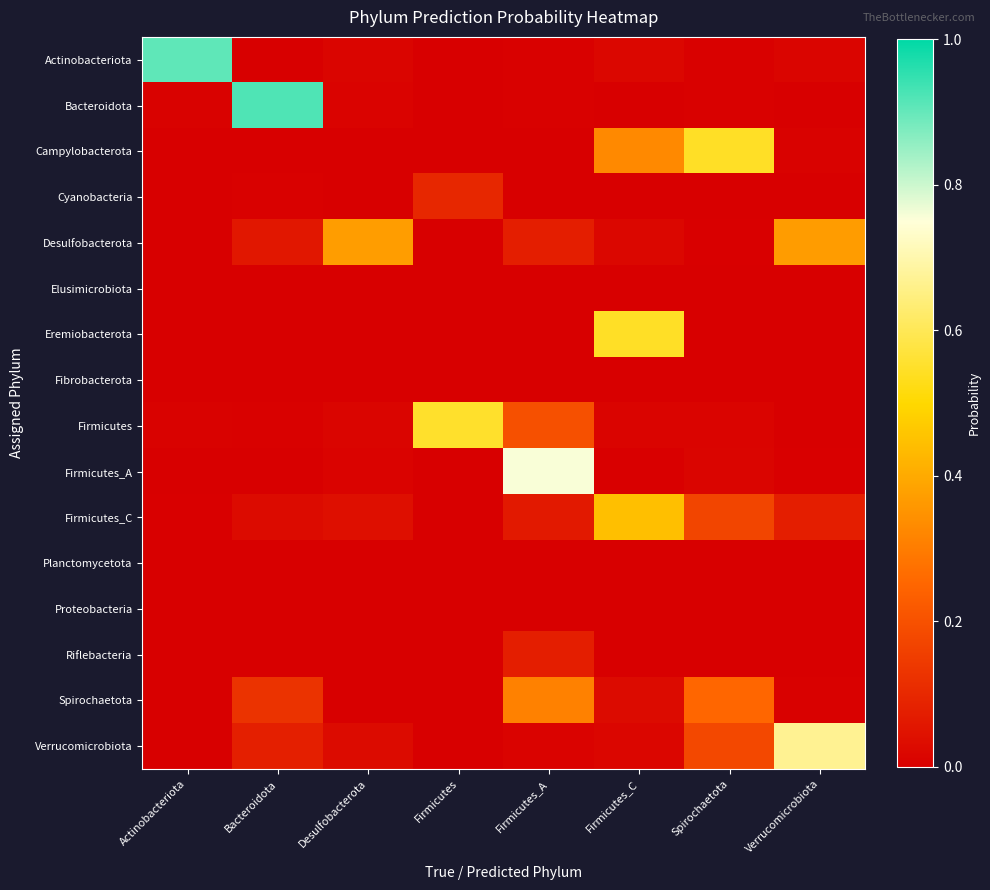

Reading left to right, what are all the values shown in this chart?

Actinobacteriota: Actinobacteriota=0.9	Bacteroidota=0.0	Desulfobacterota=0.0	Firmicutes=0.0	Firmicutes_A=0.0	Firmicutes_C=0.0	Spirochaetota=0.0	Verrucomicrobiota=0.0
Bacteroidota: Actinobacteriota=0.0	Bacteroidota=0.9	Desulfobacterota=0.0	Firmicutes=0.0	Firmicutes_A=0.0	Firmicutes_C=0.0	Spirochaetota=0.0	Verrucomicrobiota=0.0
Campylobacterota: Actinobacteriota=0.0	Bacteroidota=0.0	Desulfobacterota=0.0	Firmicutes=0.0	Firmicutes_A=0.0	Firmicutes_C=0.3	Spirochaetota=0.5	Verrucomicrobiota=0.0
Cyanobacteria: Actinobacteriota=0.0	Bacteroidota=0.0	Desulfobacterota=0.0	Firmicutes=0.1	Firmicutes_A=0.0	Firmicutes_C=0.0	Spirochaetota=0.0	Verrucomicrobiota=0.0
Desulfobacterota: Actinobacteriota=0.0	Bacteroidota=0.1	Desulfobacterota=0.4	Firmicutes=0.0	Firmicutes_A=0.1	Firmicutes_C=0.0	Spirochaetota=0.0	Verrucomicrobiota=0.4
Elusimicrobiota: Actinobacteriota=0.0	Bacteroidota=0.0	Desulfobacterota=0.0	Firmicutes=0.0	Firmicutes_A=0.0	Firmicutes_C=0.0	Spirochaetota=0.0	Verrucomicrobiota=0.0
Eremiobacterota: Actinobacteriota=0.0	Bacteroidota=0.0	Desulfobacterota=0.0	Firmicutes=0.0	Firmicutes_A=0.0	Firmicutes_C=0.5	Spirochaetota=0.0	Verrucomicrobiota=0.0
Fibrobacterota: Actinobacteriota=0.0	Bacteroidota=0.0	Desulfobacterota=0.0	Firmicutes=0.0	Firmicutes_A=0.0	Firmicutes_C=0.0	Spirochaetota=0.0	Verrucomicrobiota=0.0
Firmicutes: Actinobacteriota=0.0	Bacteroidota=0.0	Desulfobacterota=0.0	Firmicutes=0.6	Firmicutes_A=0.2	Firmicutes_C=0.0	Spirochaetota=0.0	Verrucomicrobiota=0.0
Firmicutes_A: Actinobacteriota=0.0	Bacteroidota=0.0	Desulfobacterota=0.0	Firmicutes=0.0	Firmicutes_A=0.8	Firmicutes_C=0.0	Spirochaetota=0.0	Verrucomicrobiota=0.0
Firmicutes_C: Actinobacteriota=0.0	Bacteroidota=0.0	Desulfobacterota=0.0	Firmicutes=0.0	Firmicutes_A=0.1	Firmicutes_C=0.4	Spirochaetota=0.2	Verrucomicrobiota=0.1
Planctomycetota: Actinobacteriota=0.0	Bacteroidota=0.0	Desulfobacterota=0.0	Firmicutes=0.0	Firmicutes_A=0.0	Firmicutes_C=0.0	Spirochaetota=0.0	Verrucomicrobiota=0.0
Proteobacteria: Actinobacteriota=0.0	Bacteroidota=0.0	Desulfobacterota=0.0	Firmicutes=0.0	Firmicutes_A=0.0	Firmicutes_C=0.0	Spirochaetota=0.0	Verrucomicrobiota=0.0
Riflebacteria: Actinobacteriota=0.0	Bacteroidota=0.0	Desulfobacterota=0.0	Firmicutes=0.0	Firmicutes_A=0.1	Firmicutes_C=0.0	Spirochaetota=0.0	Verrucomicrobiota=0.0
Spirochaetota: Actinobacteriota=0.0	Bacteroidota=0.1	Desulfobacterota=0.0	Firmicutes=0.0	Firmicutes_A=0.3	Firmicutes_C=0.0	Spirochaetota=0.3	Verrucomicrobiota=0.0
Verrucomicrobiota: Actinobacteriota=0.0	Bacteroidota=0.1	Desulfobacterota=0.0	Firmicutes=0.0	Firmicutes_A=0.0	Firmicutes_C=0.0	Spirochaetota=0.2	Verrucomicrobiota=0.7